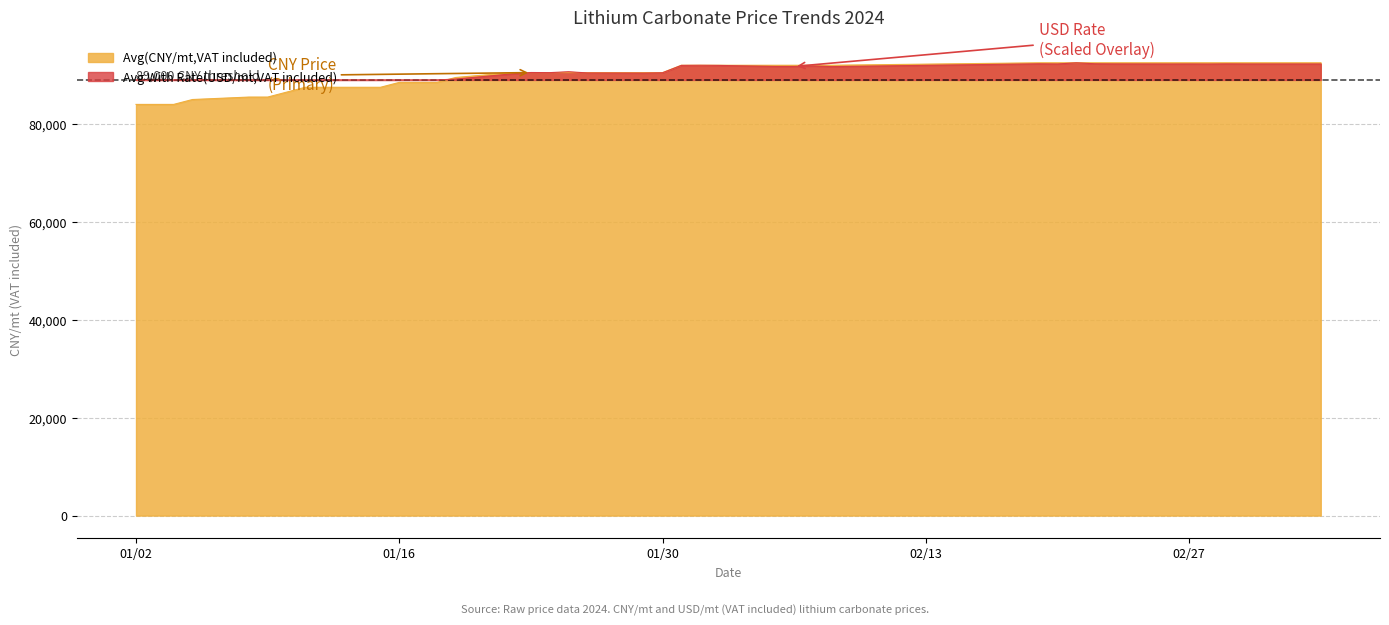

How many series are shown in this chart?

2